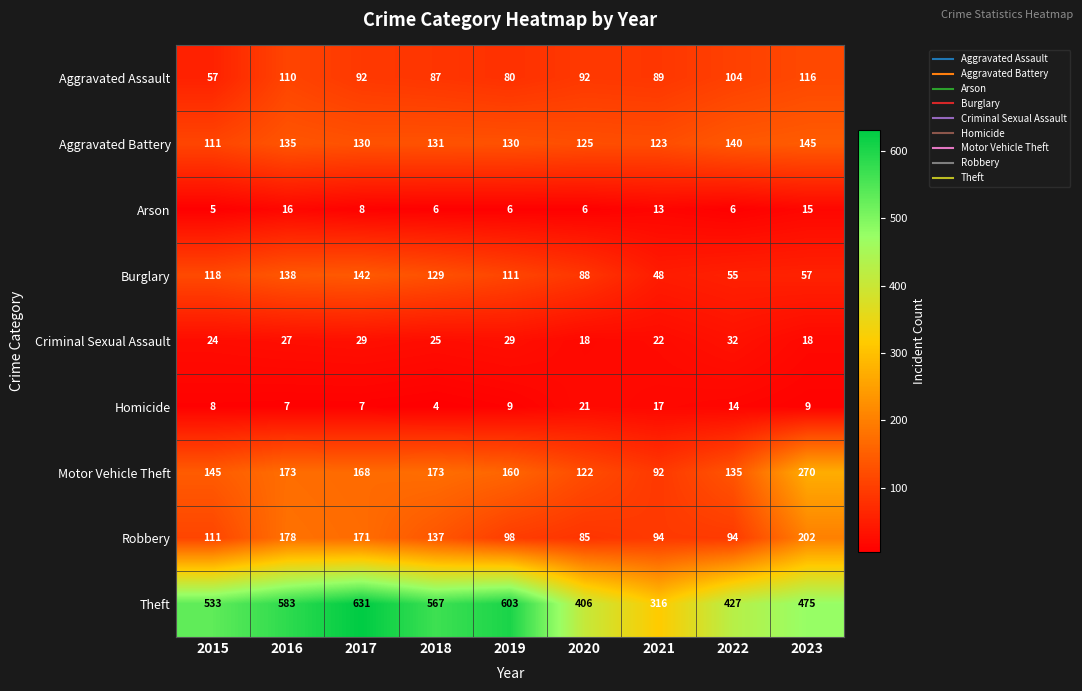

Between 2015 and 2018, which series saw the biggest shift?

Theft